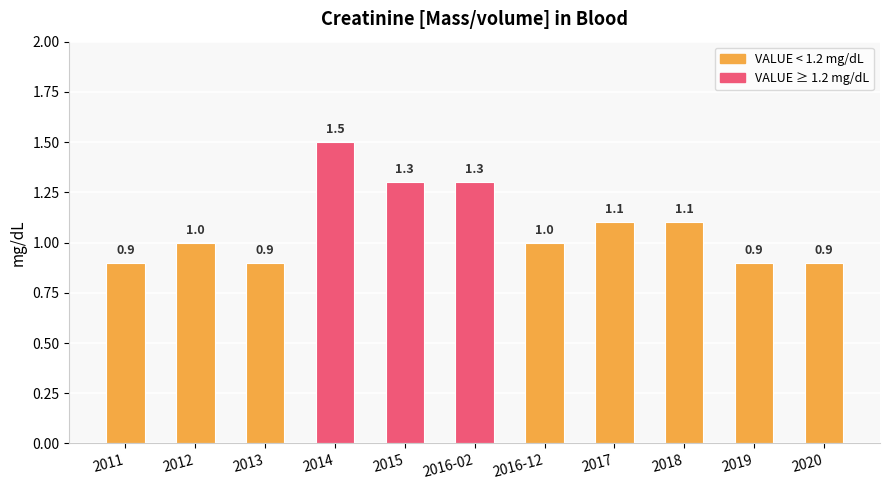

Reading right to left, extract all data points from this chart.

2020=0.9	2019=0.9	2018=1.1	2017=1.1	2016-12=1.0	2016-02=1.3	2015=1.3	2014=1.5	2013=0.9	2012=1.0	2011=0.9